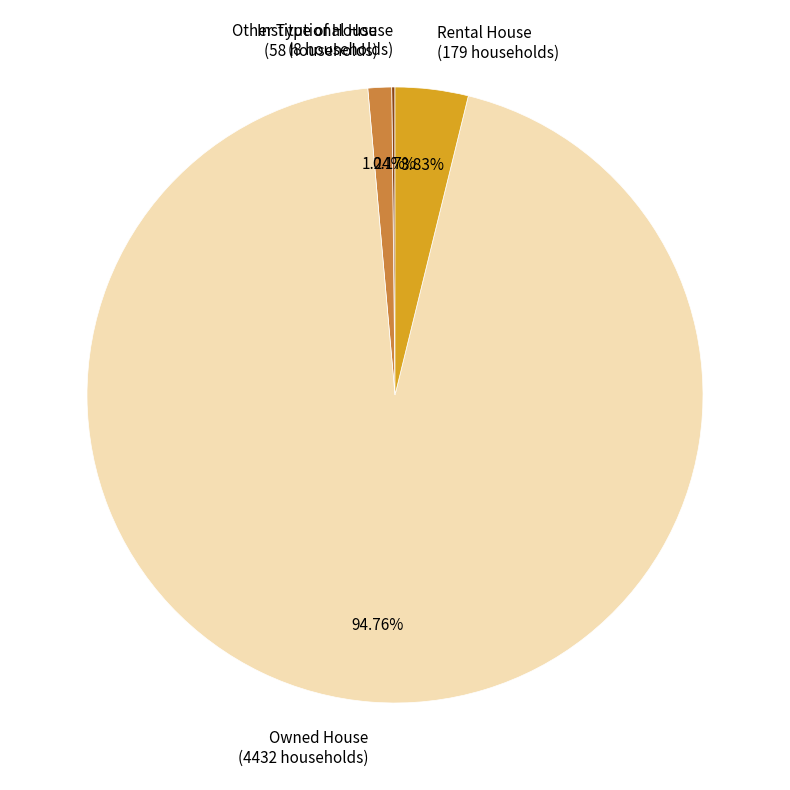

Between Other Type of House and Owned House, which is larger?

Owned House